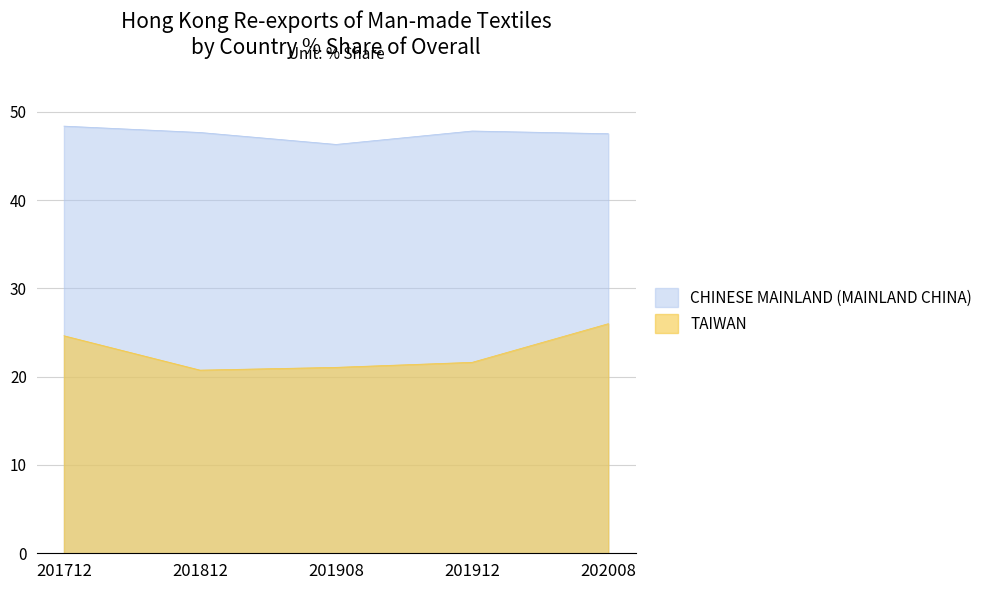

True or false: CHINESE MAINLAND (MAINLAND CHINA) and TAIWAN intersect in this chart.

False